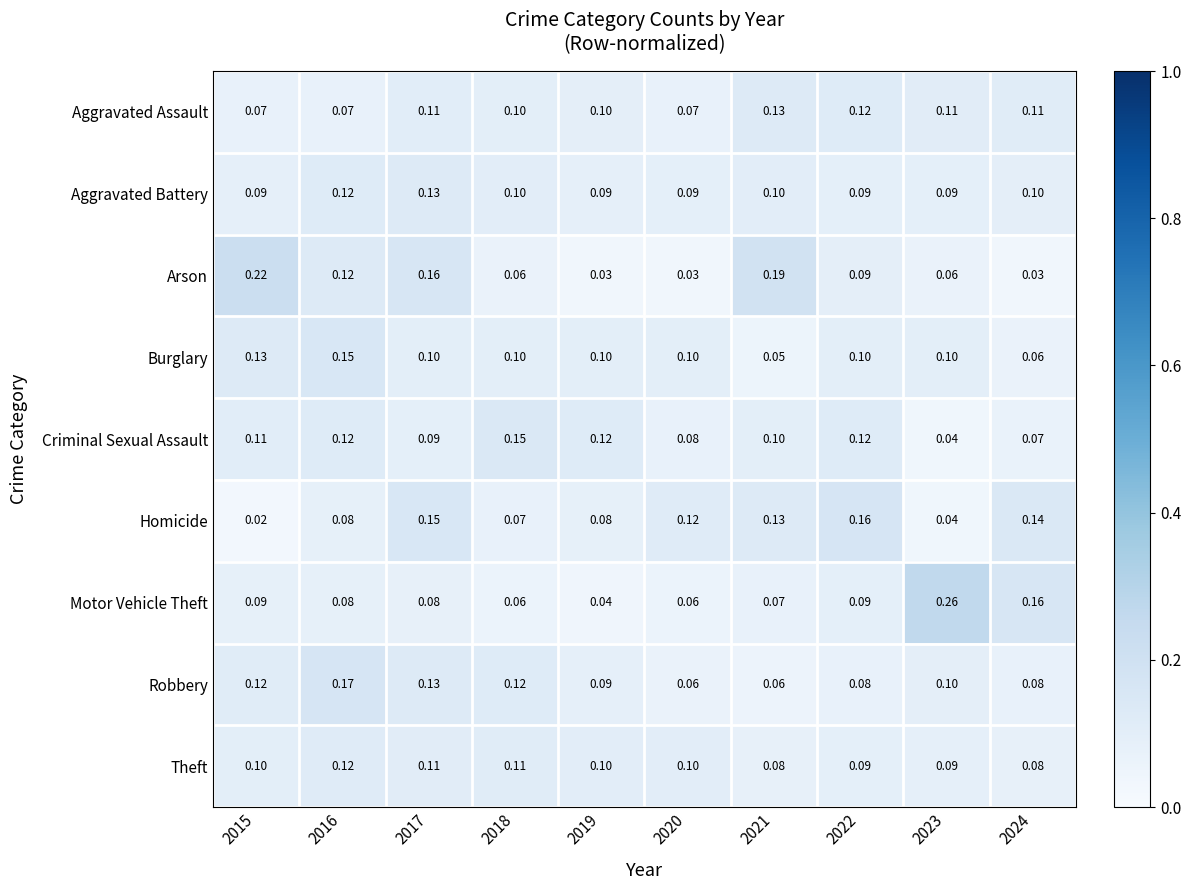

Is the value of Arson at 2018 greater than the value of Criminal Sexual Assault at 2017?

No